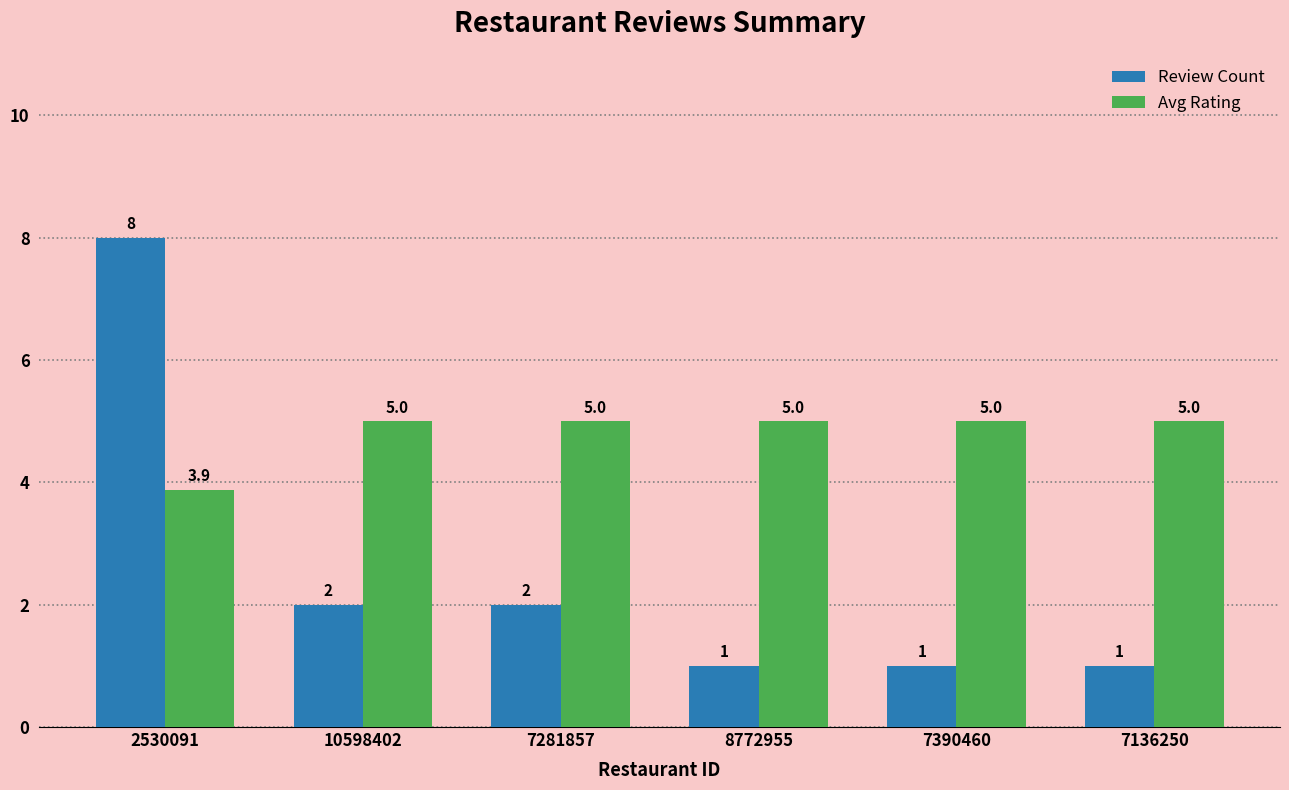

Read the Review Count value at 10598402.

2.0